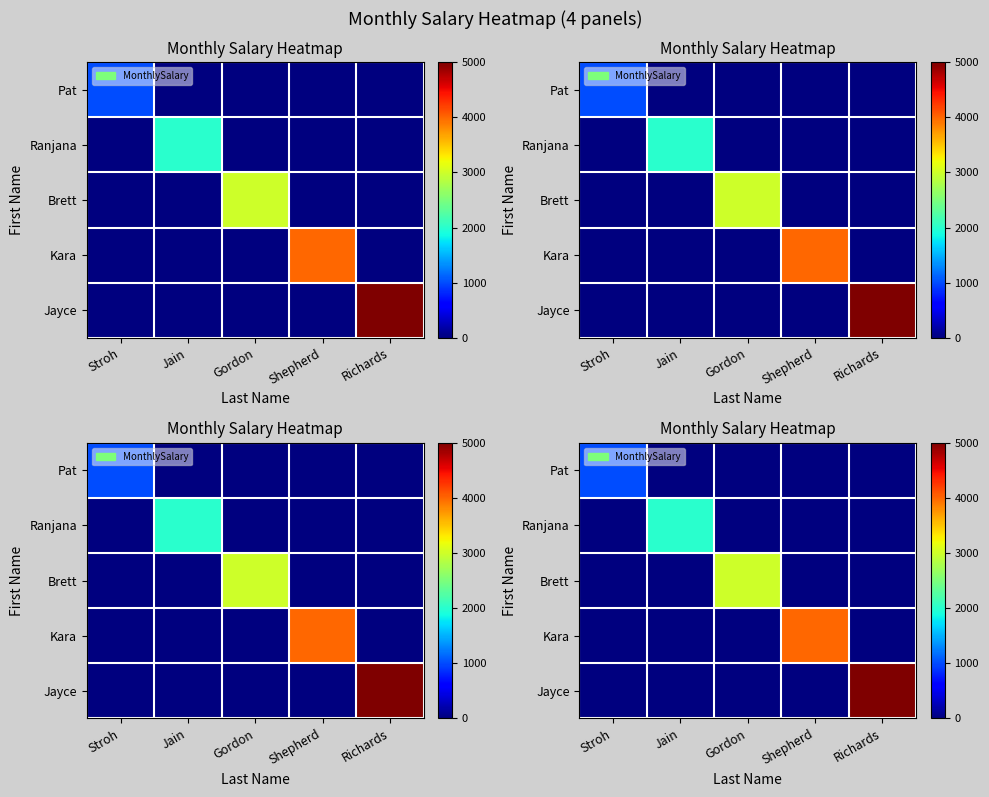

How many values in the Kara series exceed 0?

1